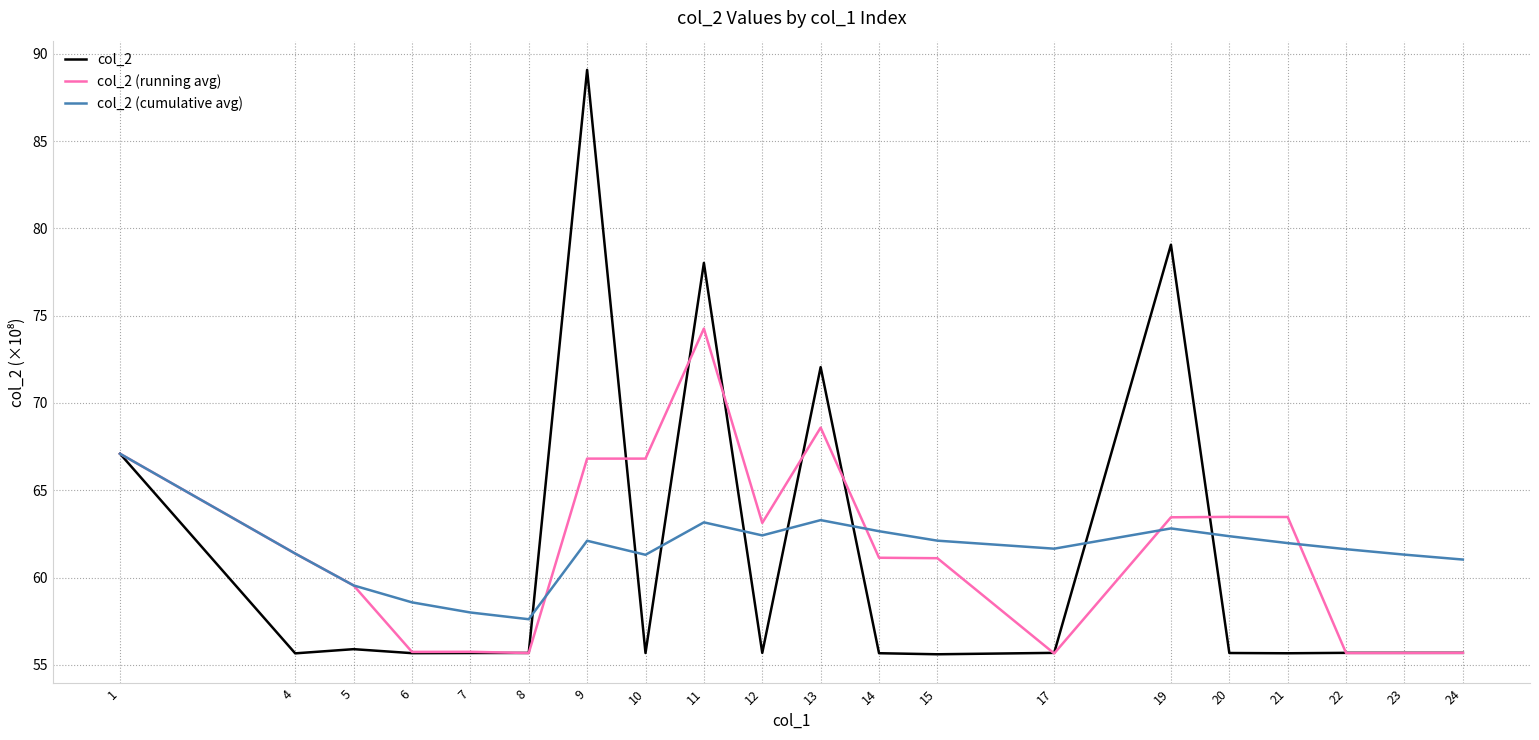

Rank the series by their maximum value, from lowest to highest.

col_2 (cumulative avg), col_2 (running avg), col_2